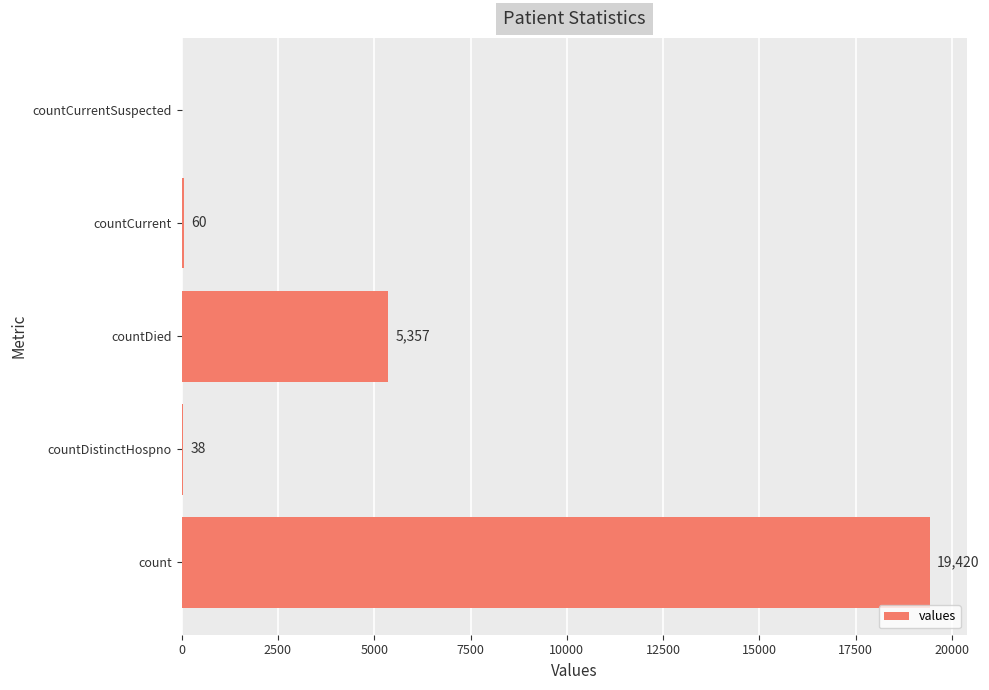

Count the number of categories in the chart.

5